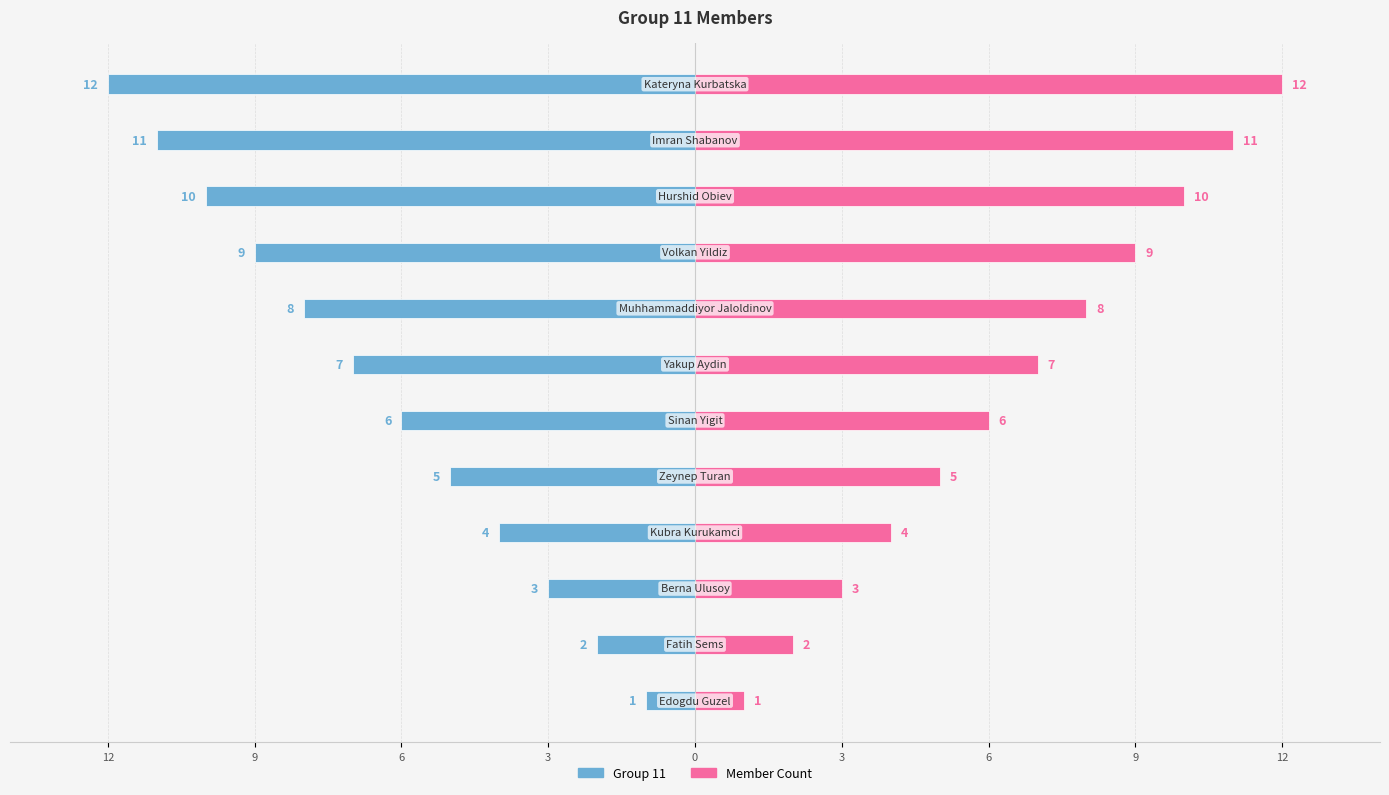

How many data points in Member Count are less than 7?

6